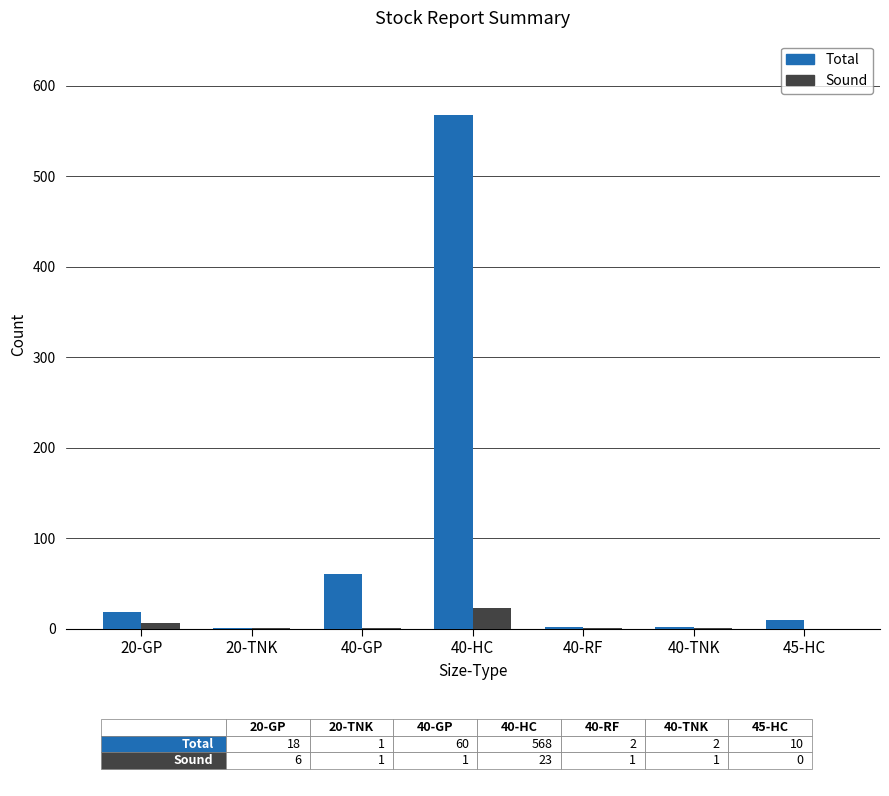

Is the value of Sound at 40-RF greater than the value of Total at 40-HC?

No